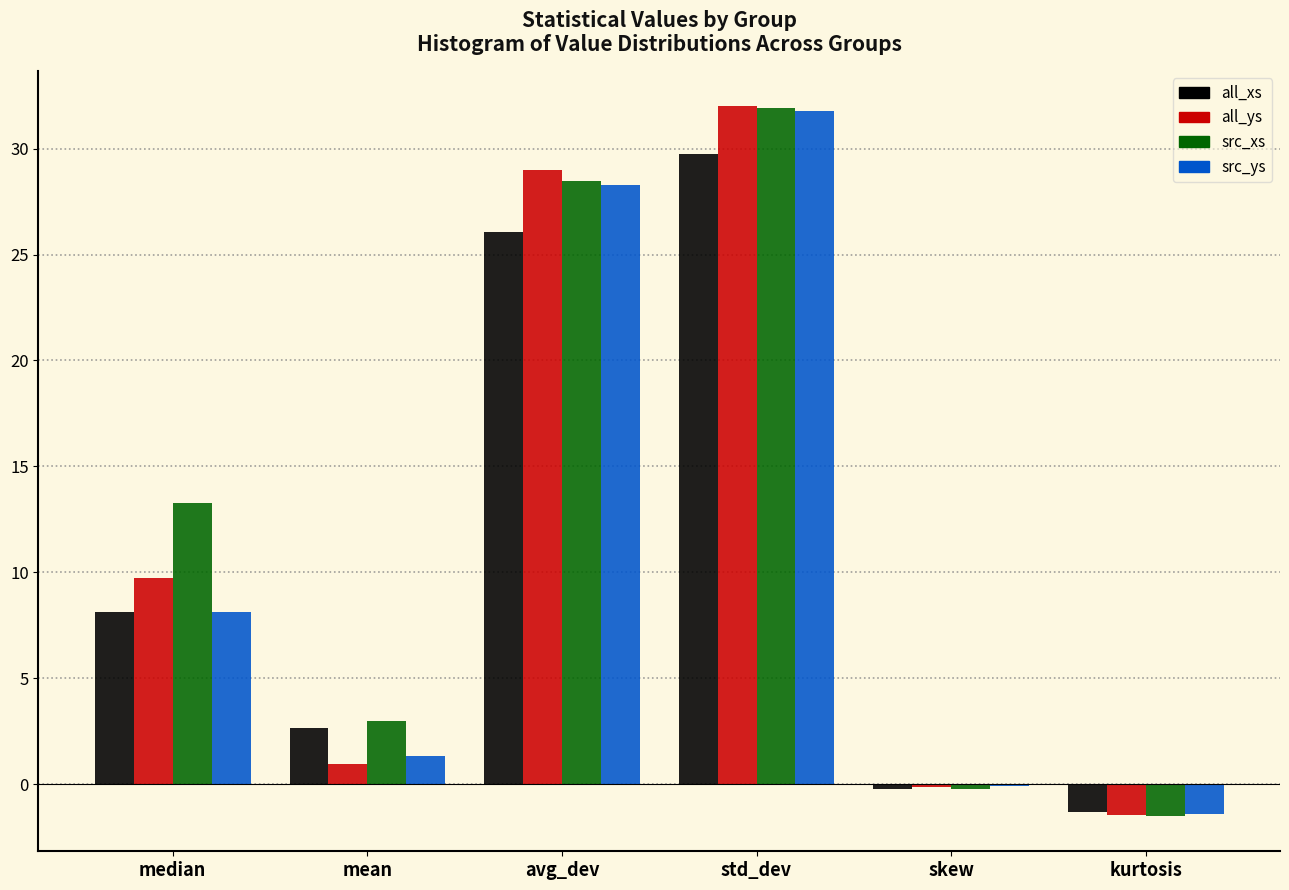

Reading left to right, what are all the values shown in this chart?

all_xs: 8.1	2.6	26.1	29.8	-0.2	-1.3
all_ys: 9.7	0.9	29.0	32.0	-0.1	-1.5
src_xs: 13.2	3.0	28.5	31.9	-0.3	-1.5
src_ys: 8.1	1.3	28.3	31.8	-0.1	-1.4